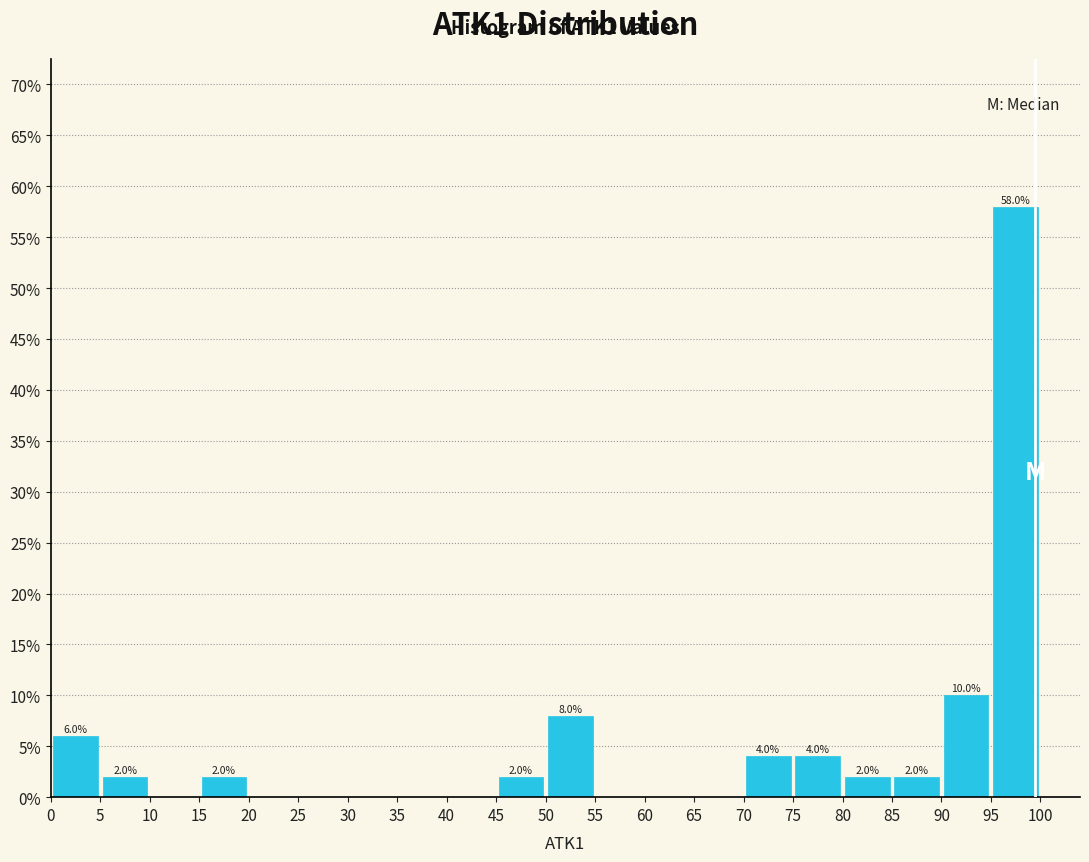

Which range on the x-axis has the tallest bar?

95 to 100